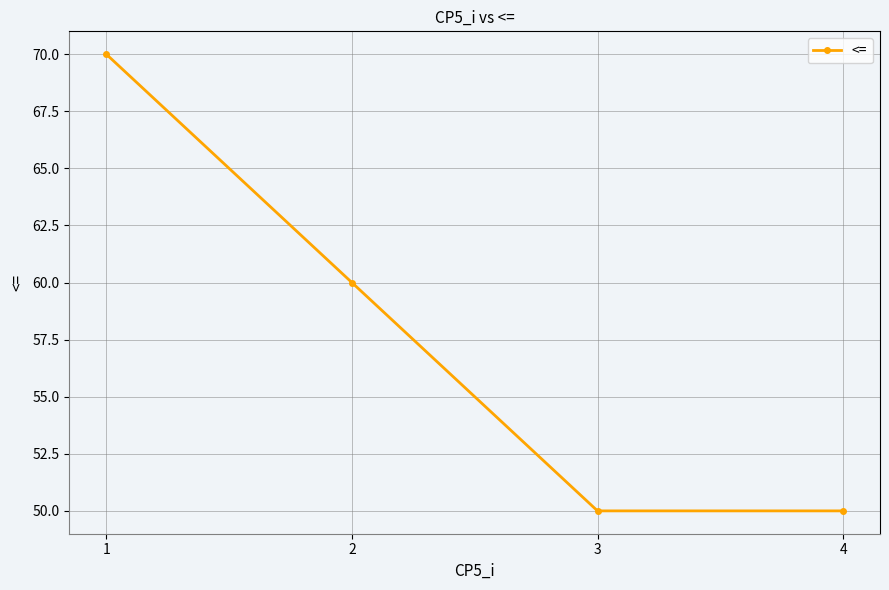

True or false: the data has more than 2 interior local peaks.

False